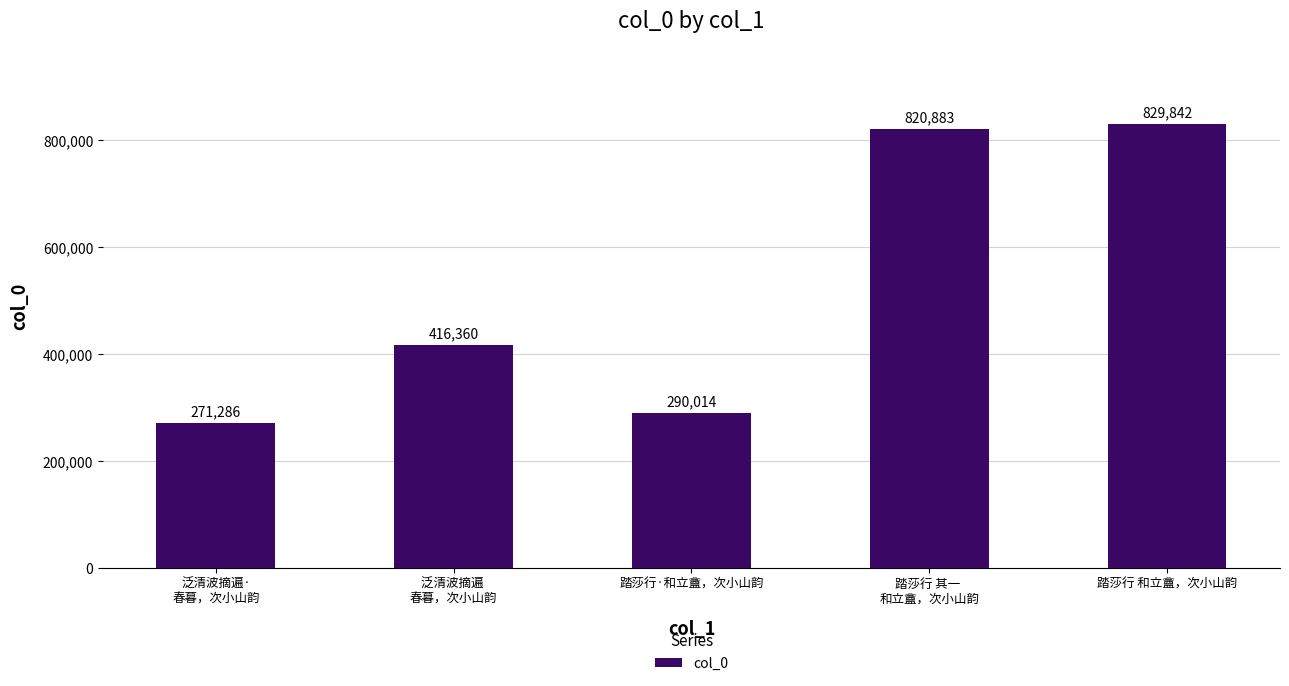

Reading right to left, list all the values displayed in this chart.

踏莎行 和立盦，次小山韵=829842	踏莎行 其一 
和立盦，次小山韵=820883	踏莎行·和立盦，次小山韵=290014	泛清波摘遍 
春暮，次小山韵=416360	泛清波摘遍·
春暮，次小山韵=271286